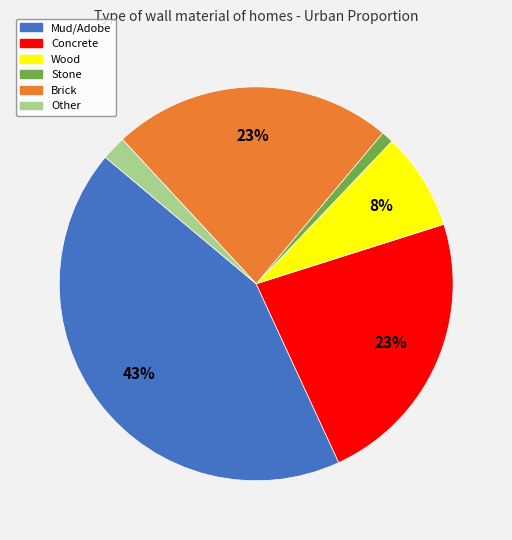

True or false: Concrete accounts for 23% of the total.

True